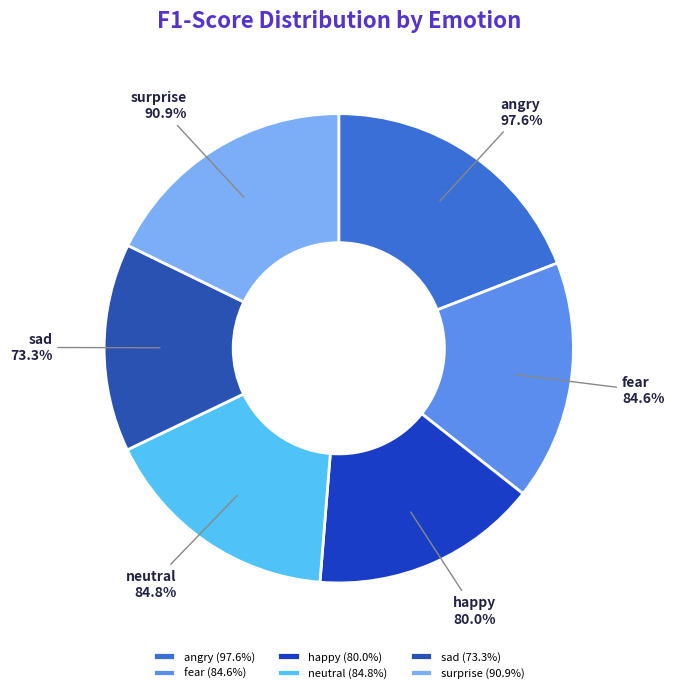

The surprise slice represents 18% of the pie. True or false?

True